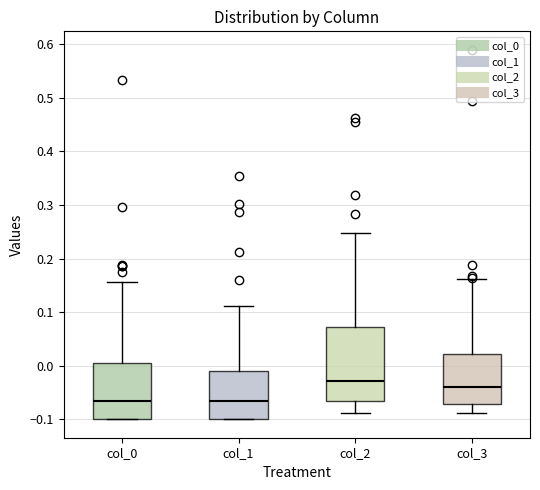

Which box's median line is the highest?

col_2